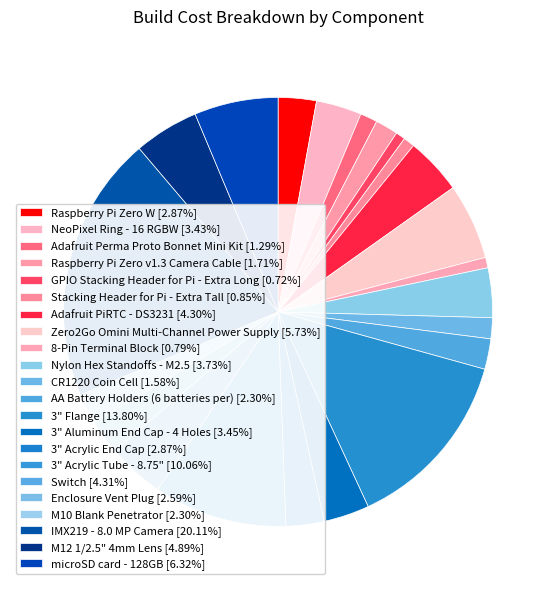

To the nearest percent, what is the combined percentage of 3" Aluminum End Cap - 4 Holes and IMX219 - 8.0 MP Camera?

24%